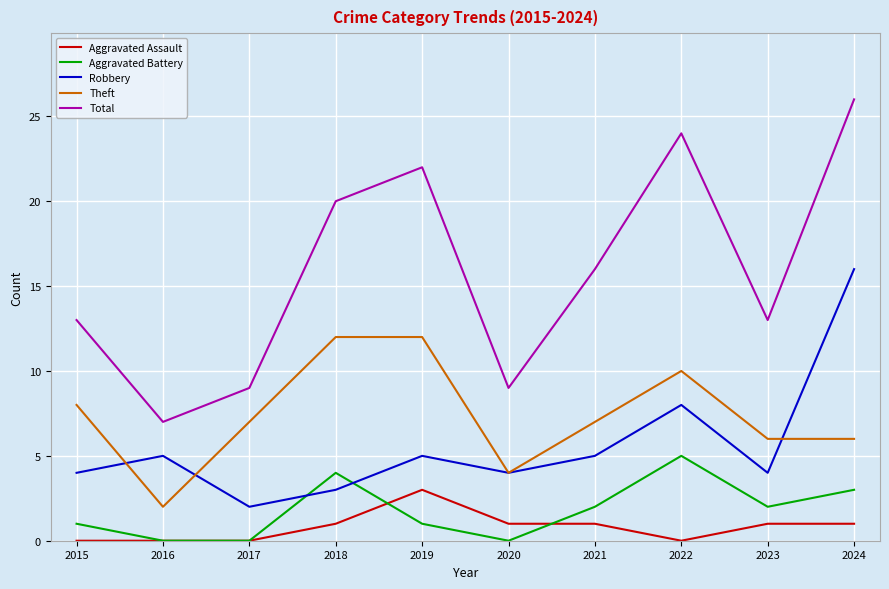

Which series has the widest spread of values?

Total